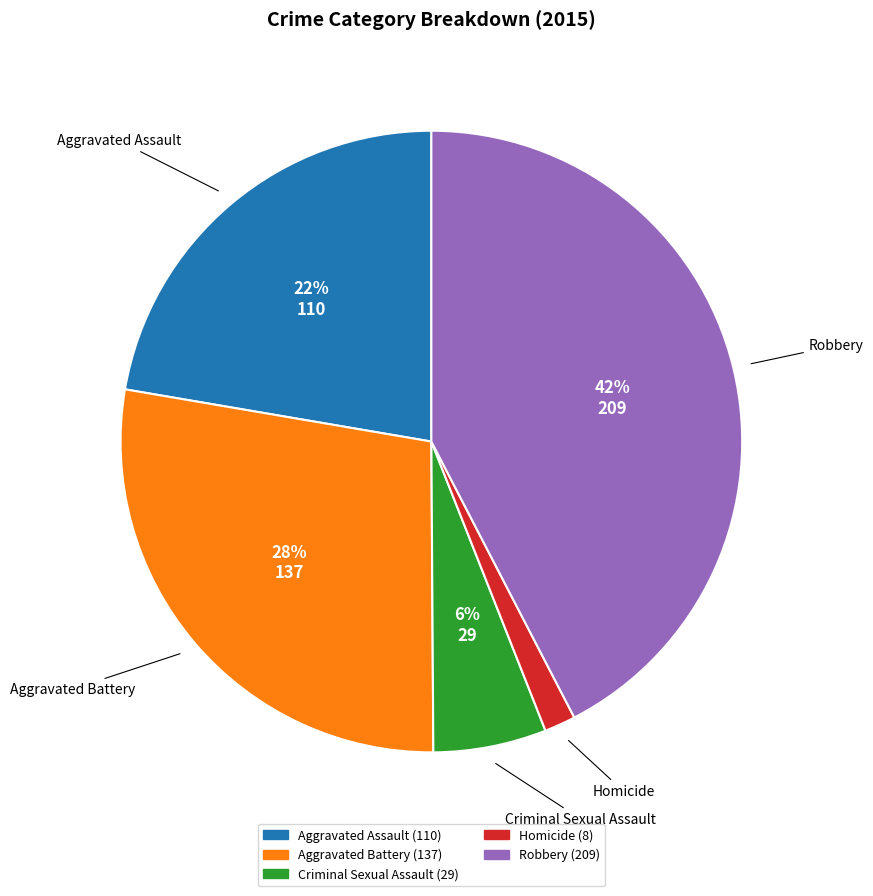

Is it true that Robbery is 30% of the pie?

False